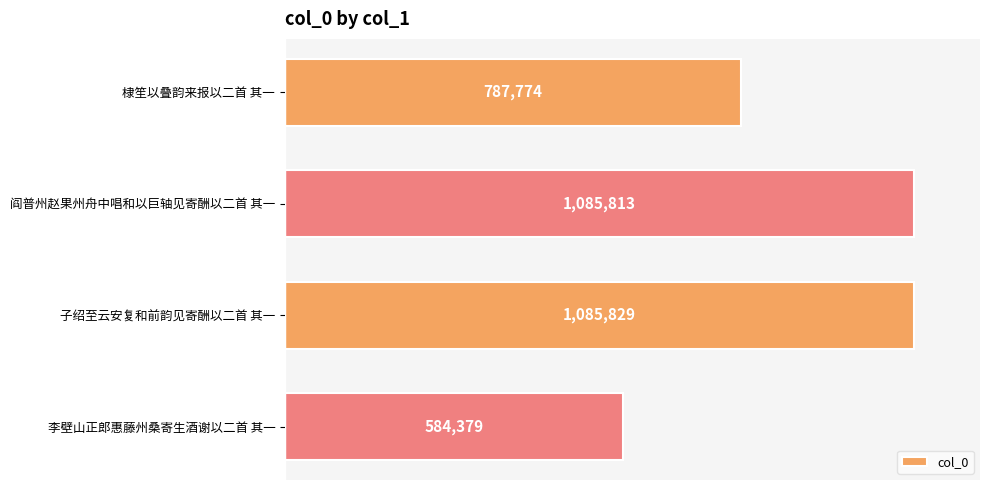

How many bars are there in total?

4